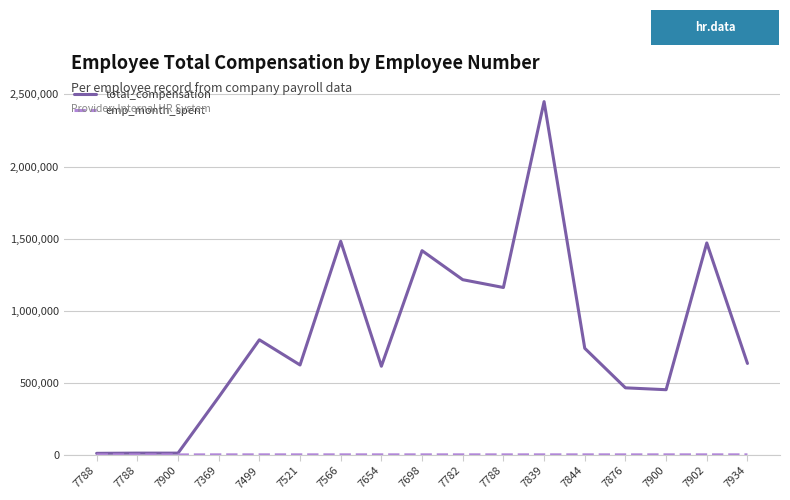

What is the total value across all series at 7369?

401301